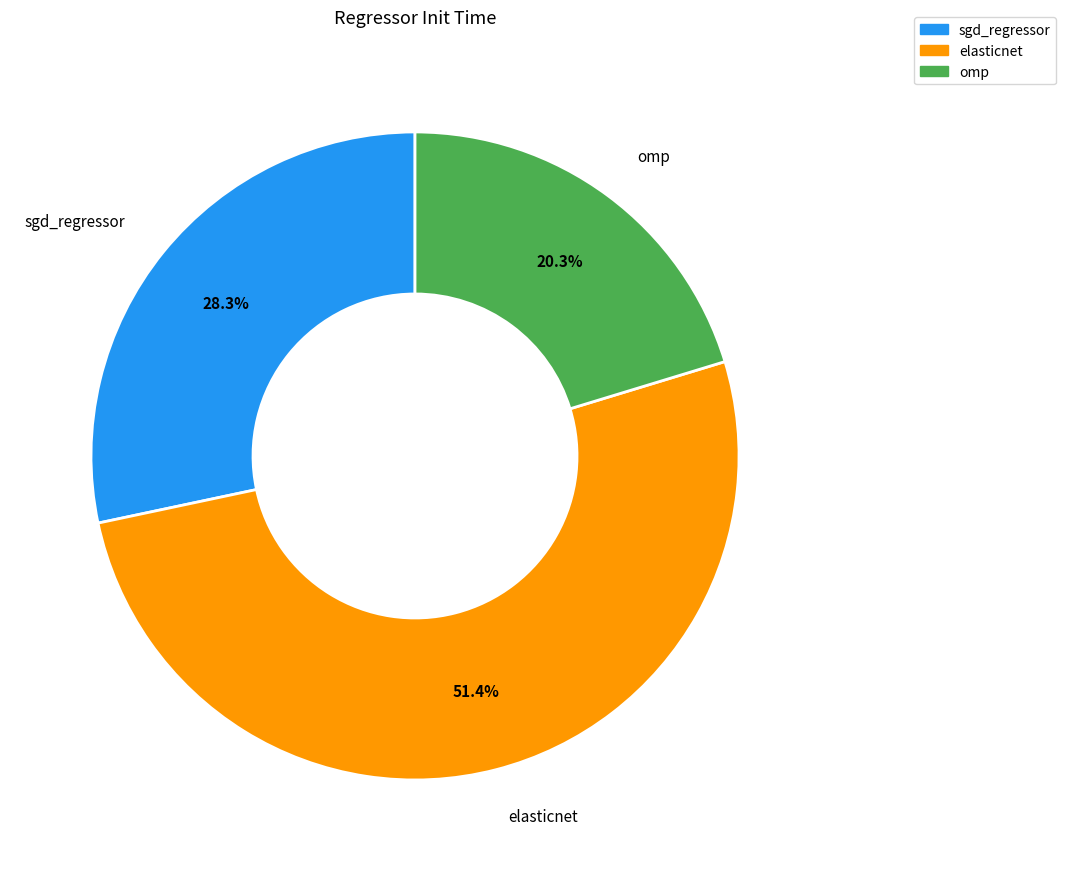

What is the largest slice in the pie chart?

elasticnet